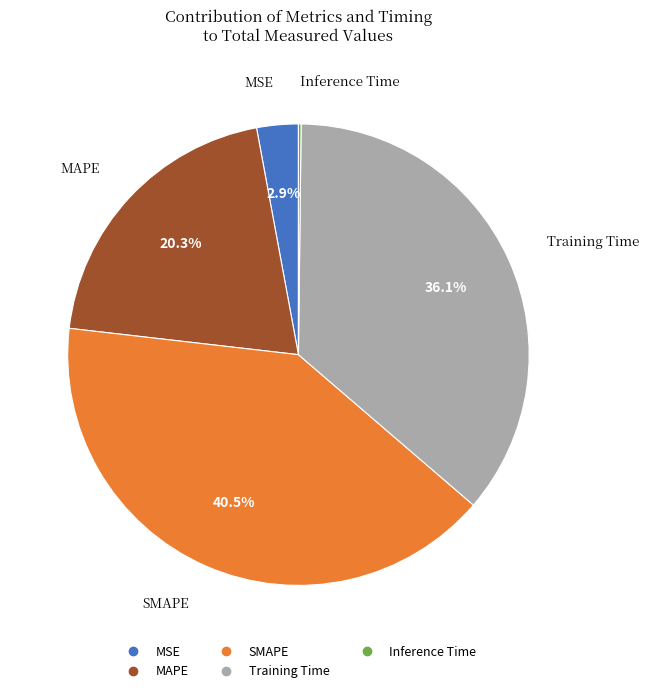

Which has a higher value, SMAPE or MSE?

SMAPE